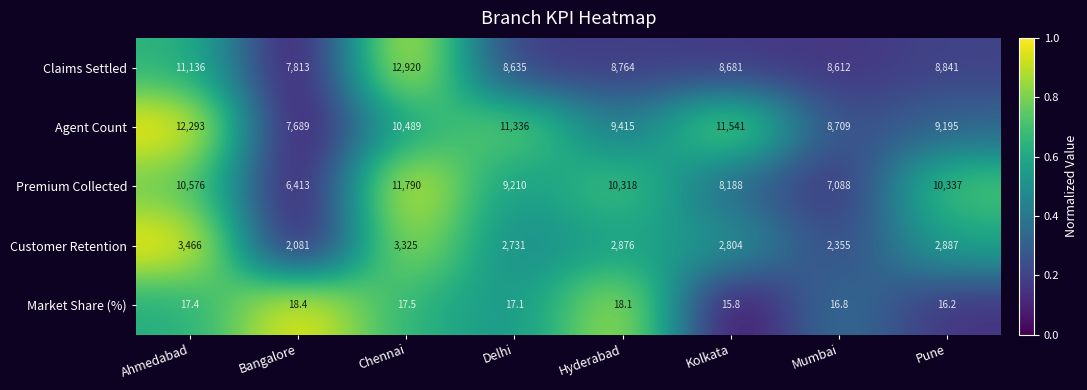

What is the highest value of the Customer Retention series?

3466.0